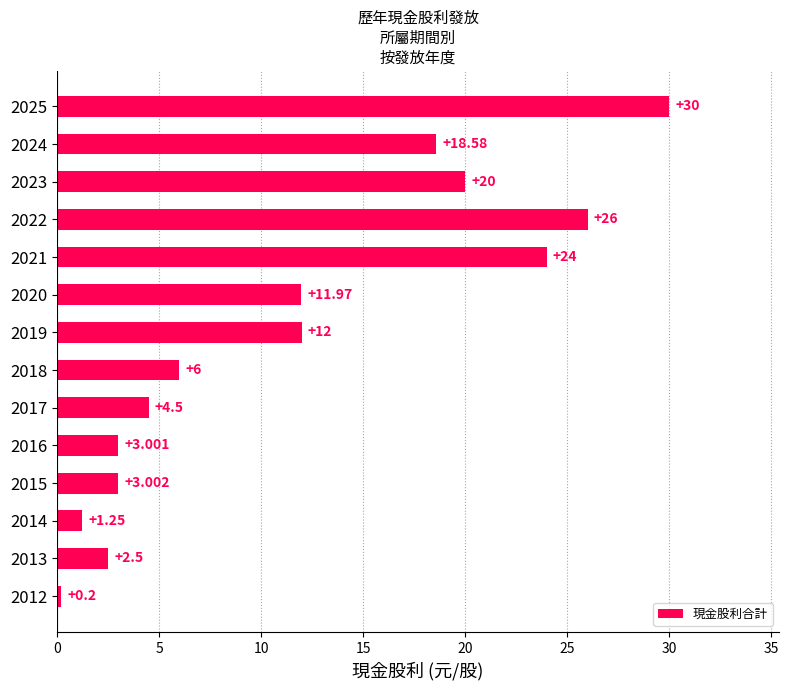

How many values are below 11?

7